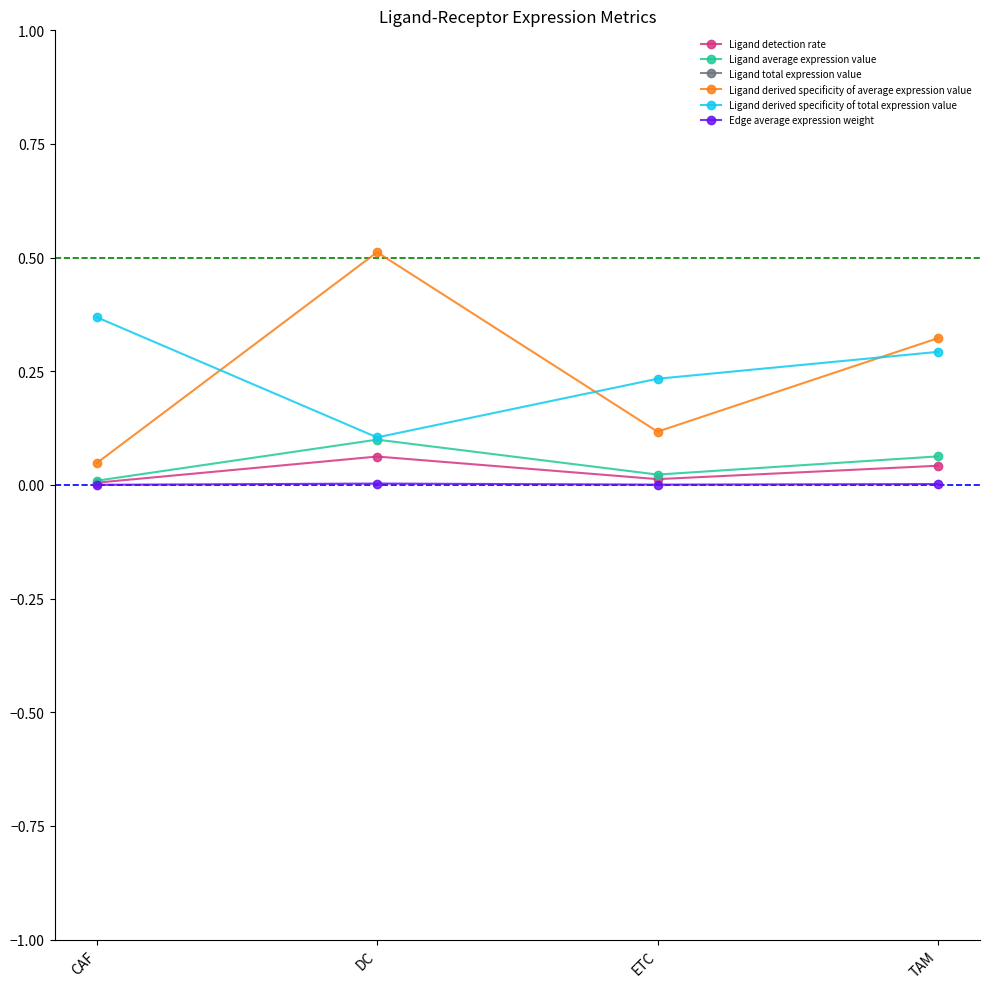

The Ligand total expression value series shows 5.6 at CAF. True or false?

True